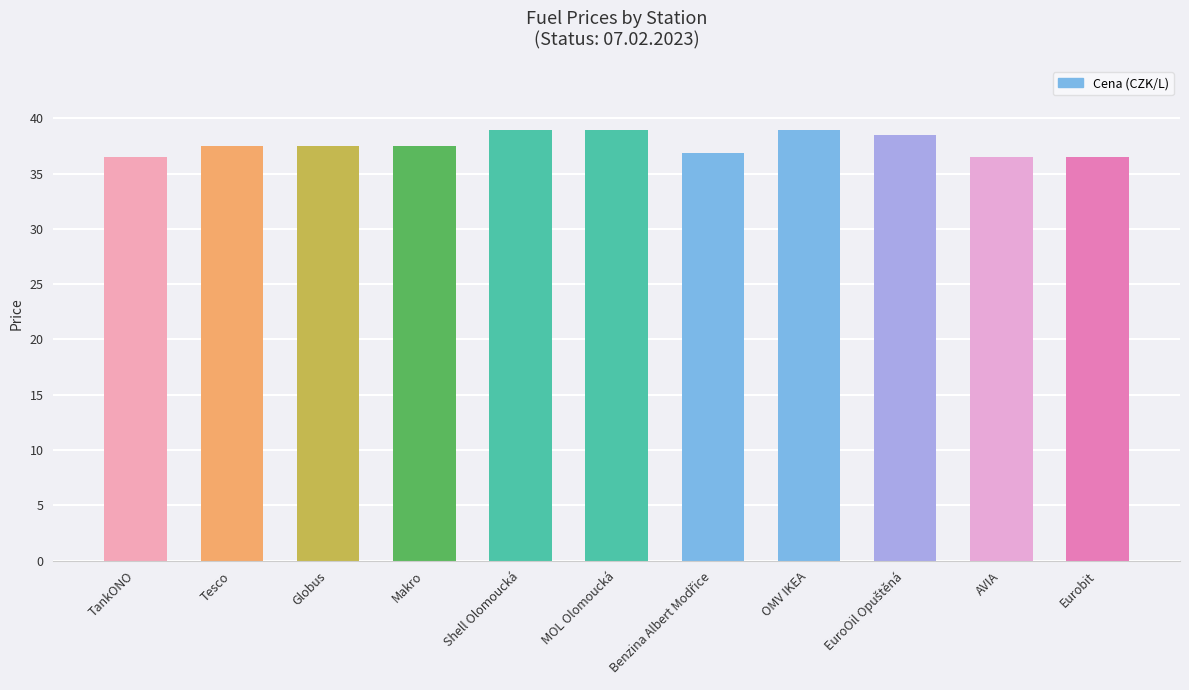

What is the value of the 6th bar from the left?

38.9